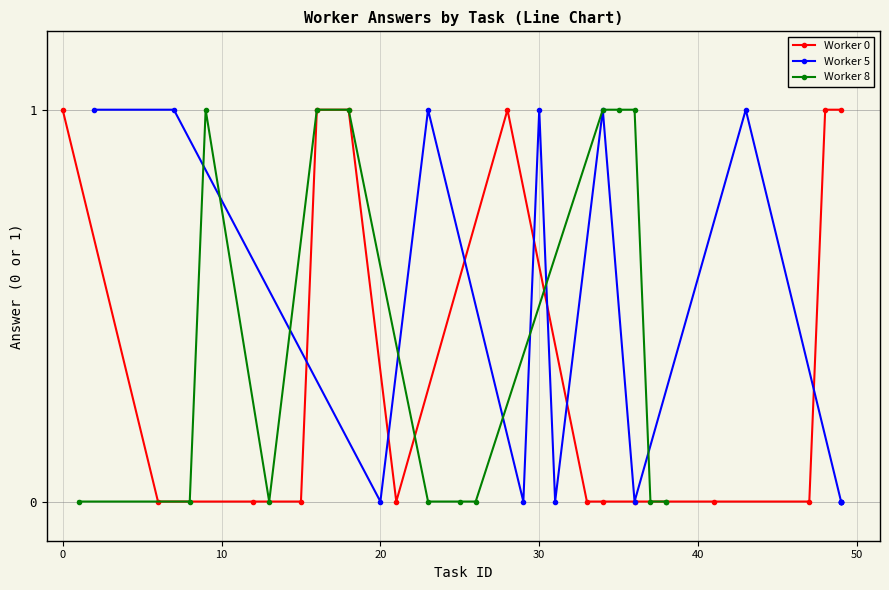

Between which two adjacent categories do Worker 5 and Worker 0 first intersect?

20 and 30